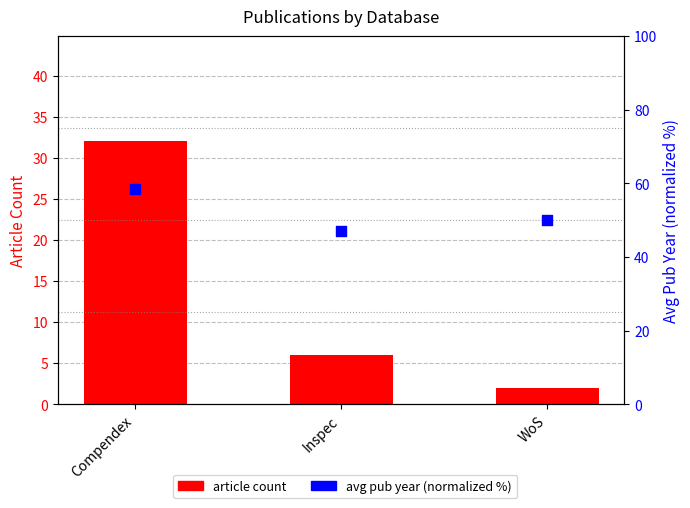

Is the value of avg year (normalized %) at Compendex greater than the value of article count at Compendex?

Yes